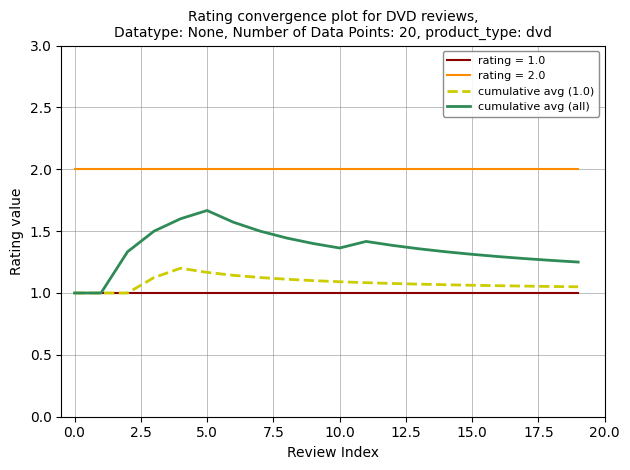

What is the difference between the second highest and second lowest values in the cumulative avg (1.0) series?

0.2